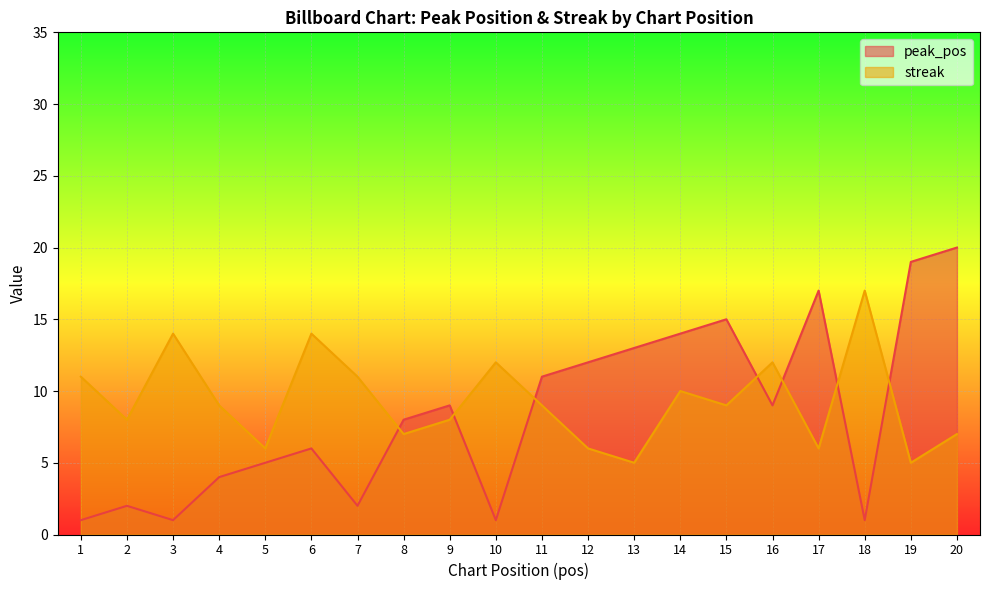

How many times do peak_pos and streak cross each other?

7